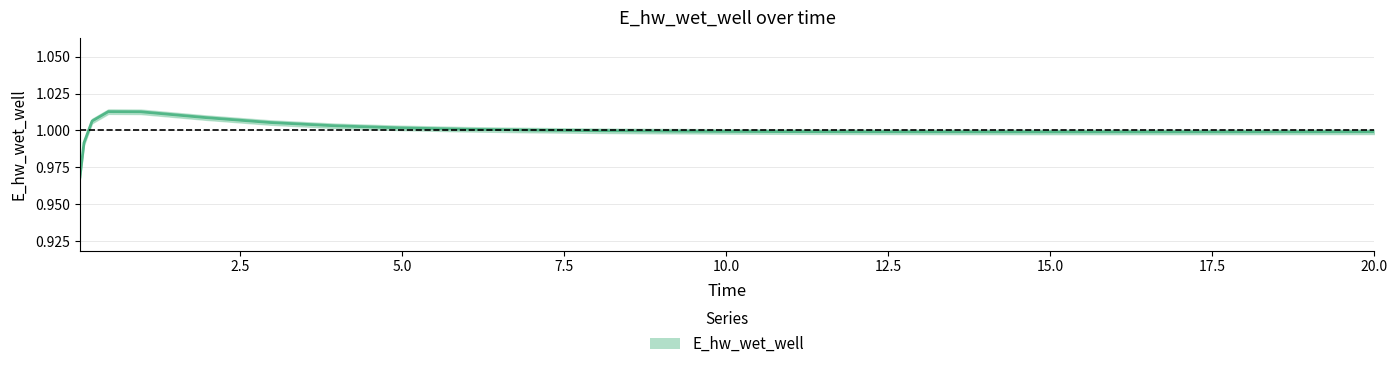

True or false: the data shows 0.7 at 5.0.

False